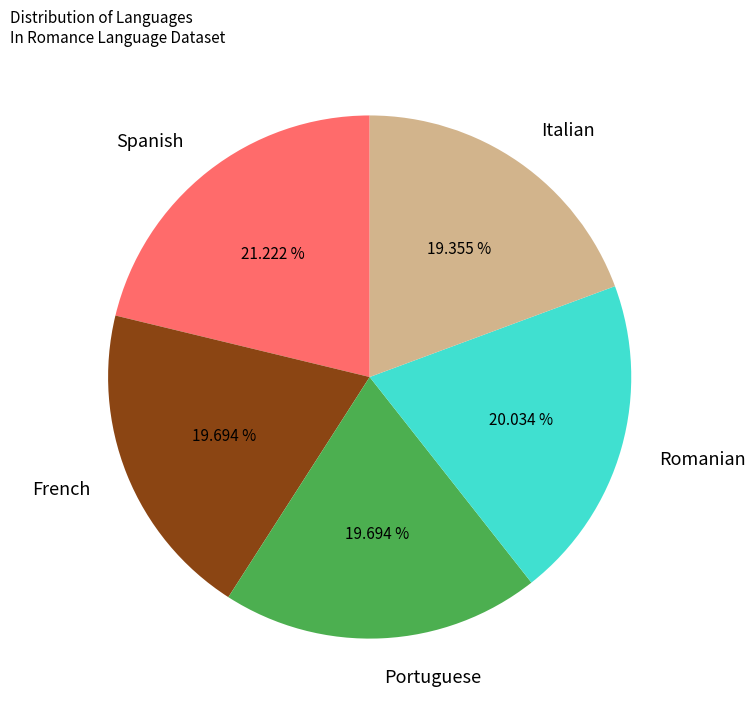

The Romanian slice represents 11% of the pie. True or false?

False